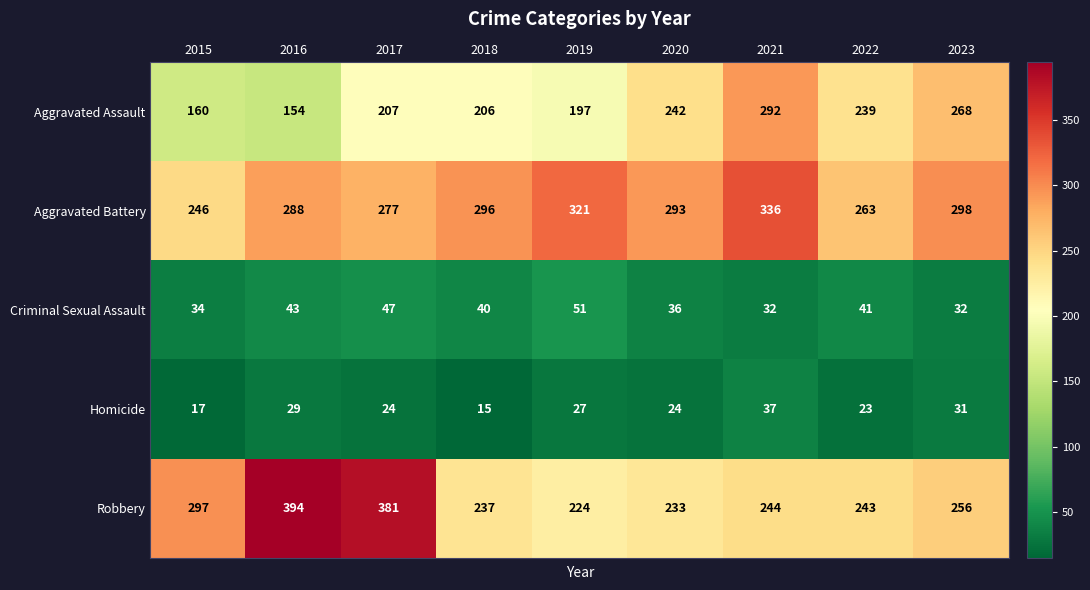

Is it true that Robbery equals 381 at 2017?

True